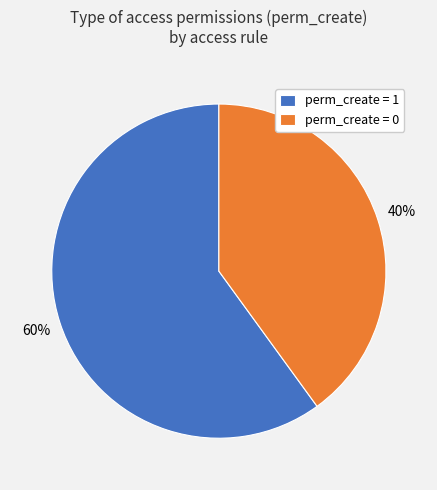

Is the sum of perm_create = 0 and perm_create = 1 greater than half?

Yes